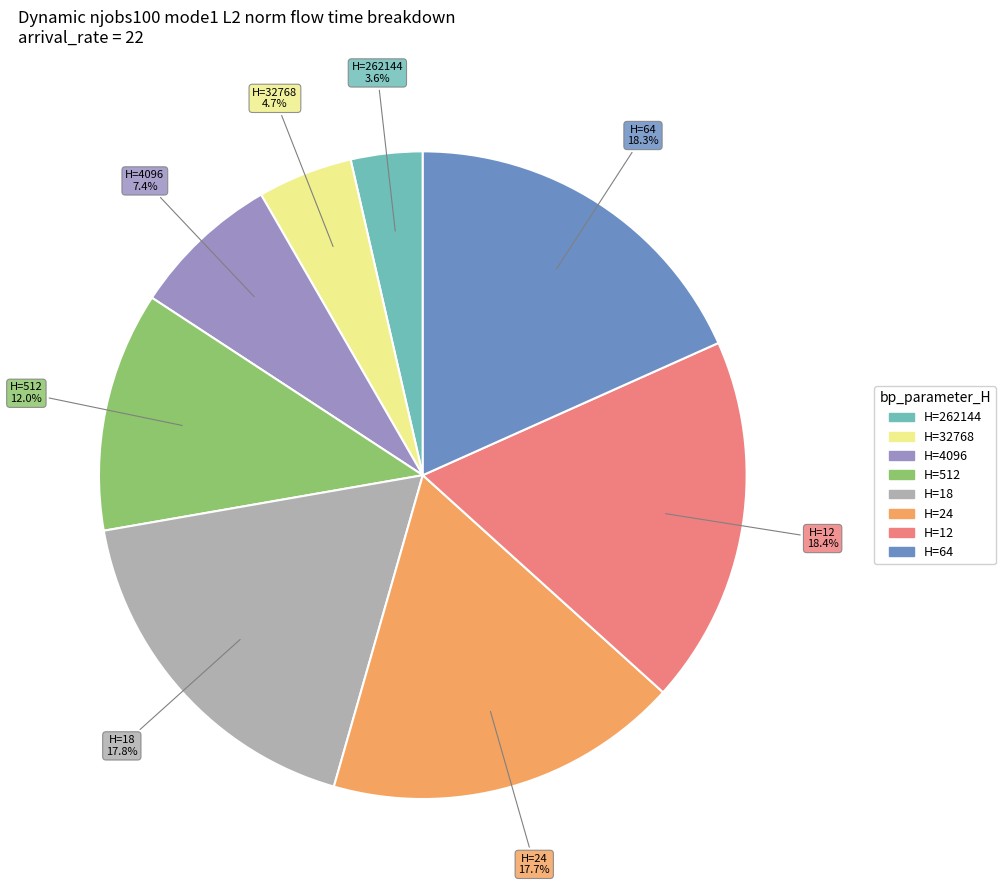

Is there a majority slice in this chart?

No